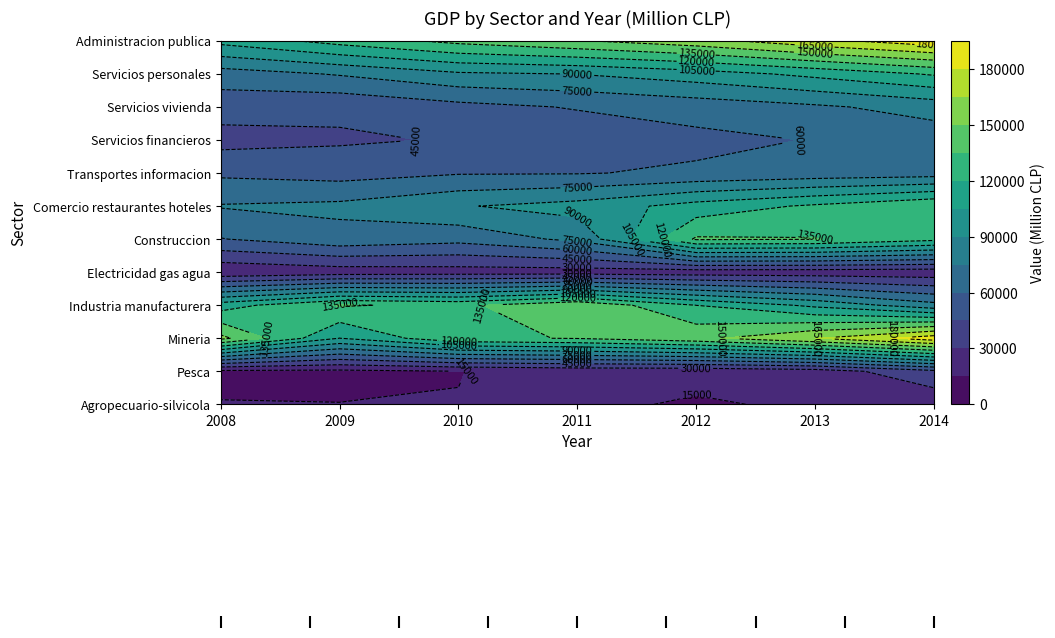

At which label is Transportes informacion closest to 60817?

2012